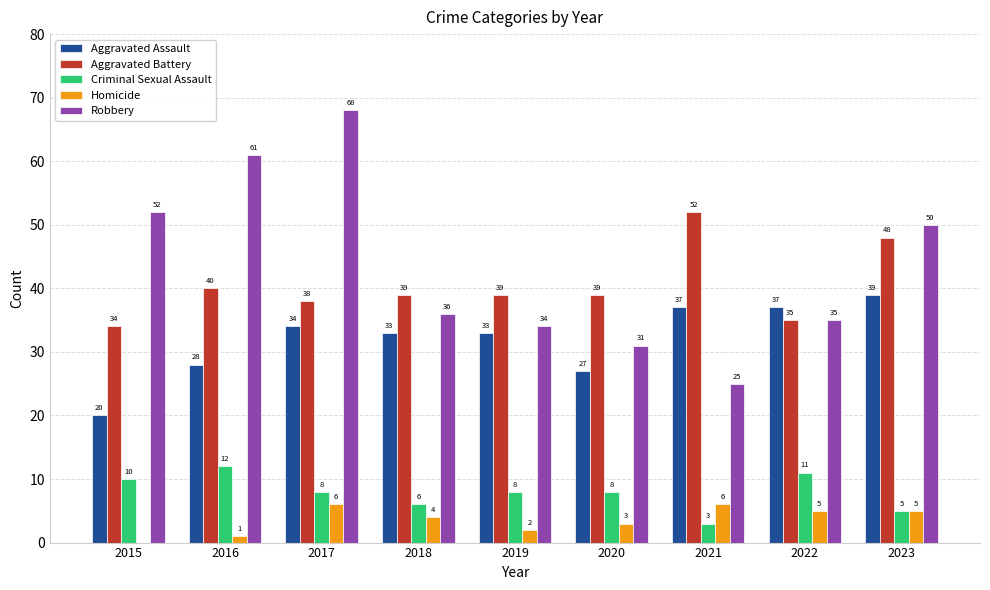

How many positive values does the Homicide series have?

8